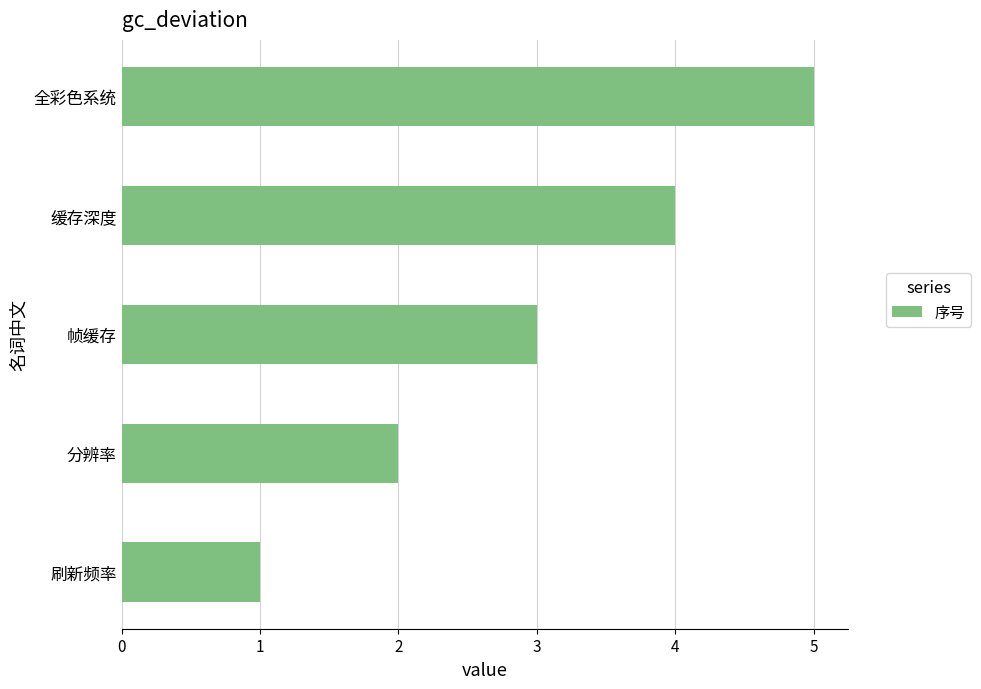

Rank the categories by value from highest to lowest.

全彩色系统, 缓存深度, 帧缓存, 分辨率, 刷新频率